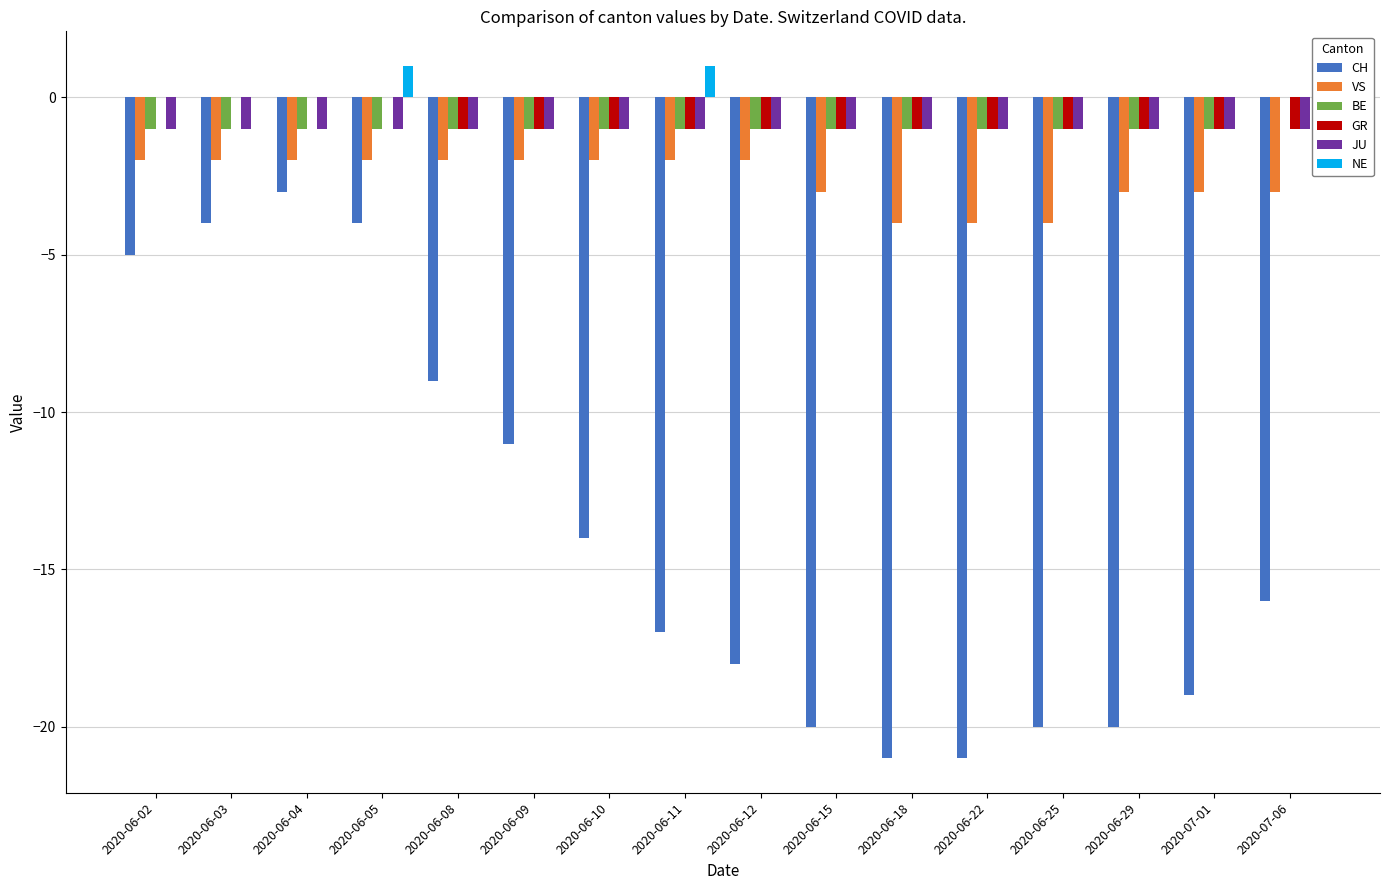

How many series are shown in this chart?

6